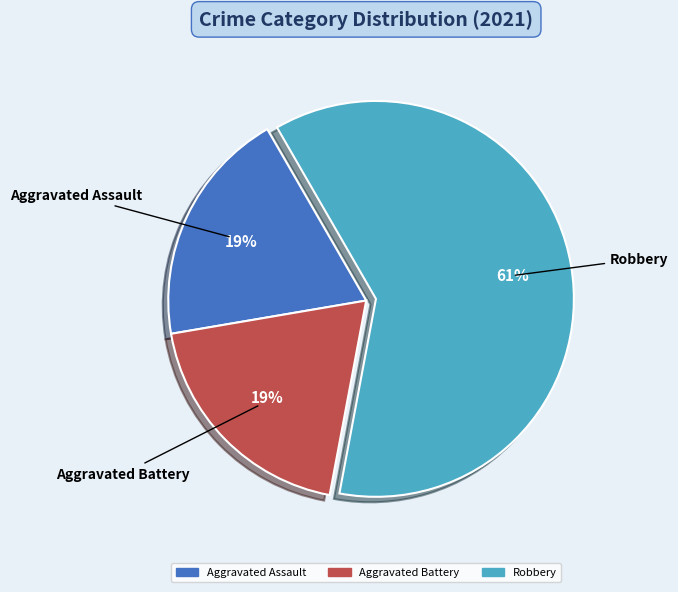

Does any single category account for the majority?

Yes